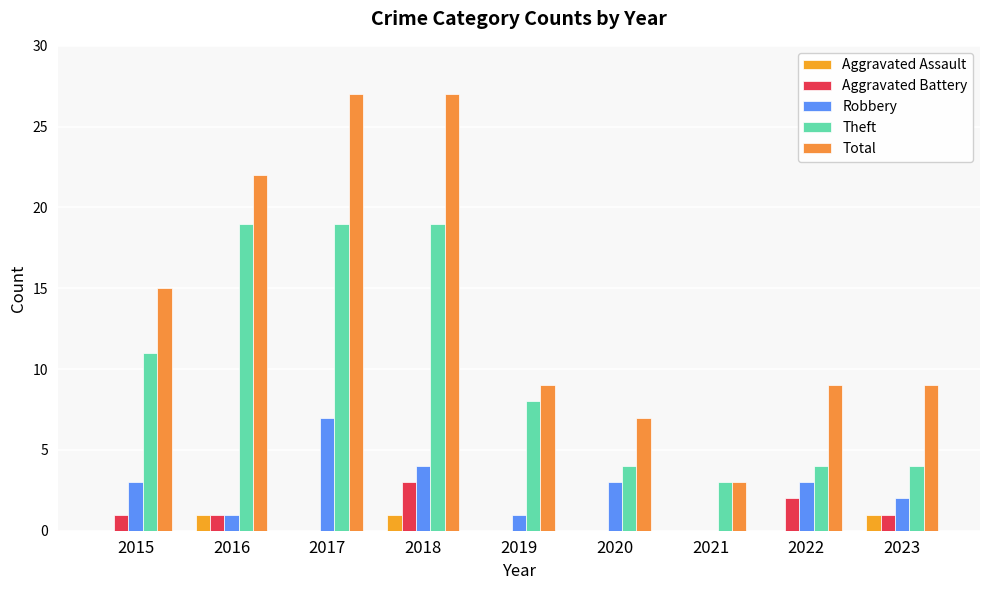

What is the value of the Theft bar at the 8th from the left?

4